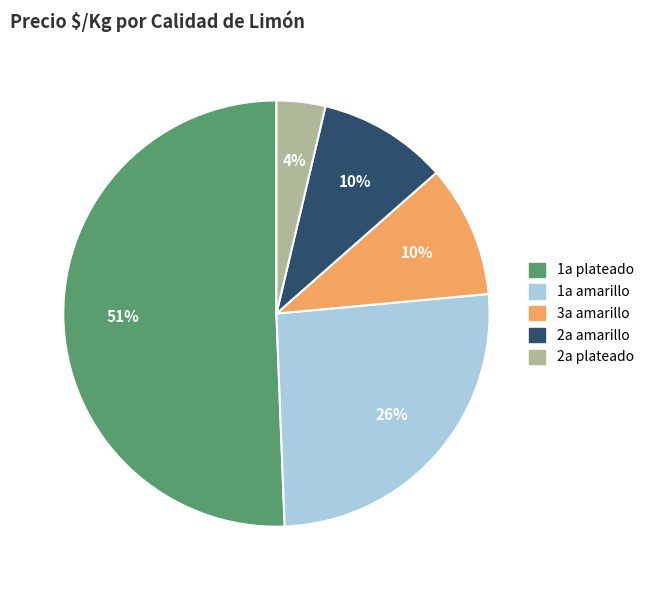

To the nearest percent, what is the difference between the largest and smallest slice percentages?

47%